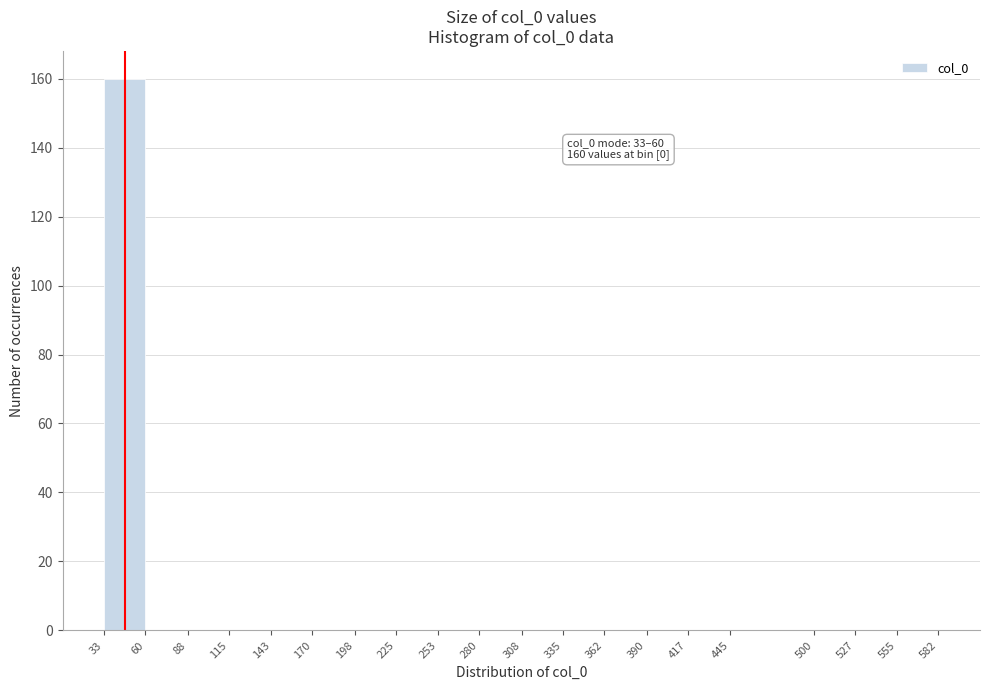

Over which range of the x-axis is the bar tallest?

33 to 60